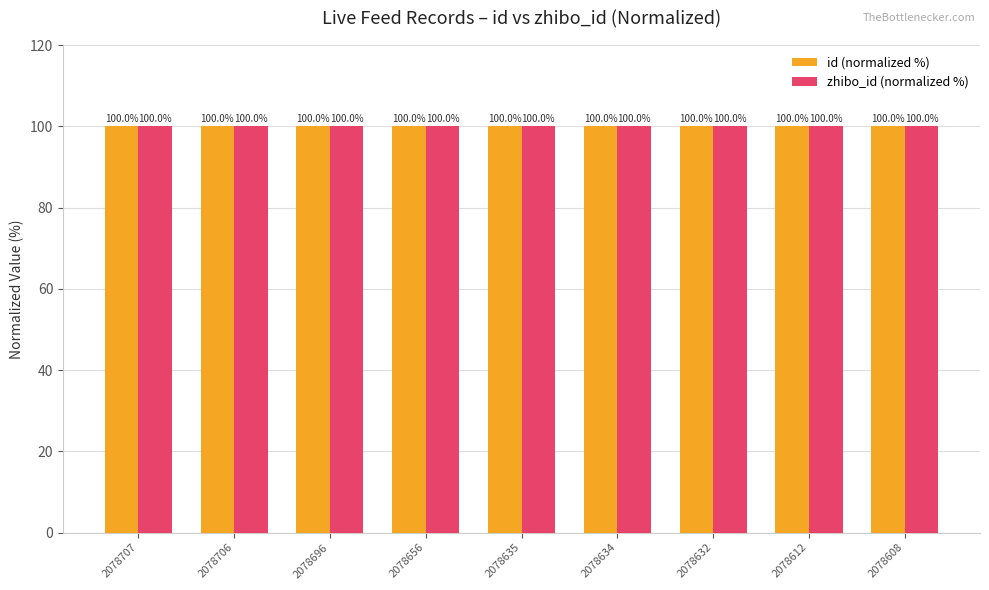

The value of id (normalized %) at 2078634 is 100.0. True or false?

True